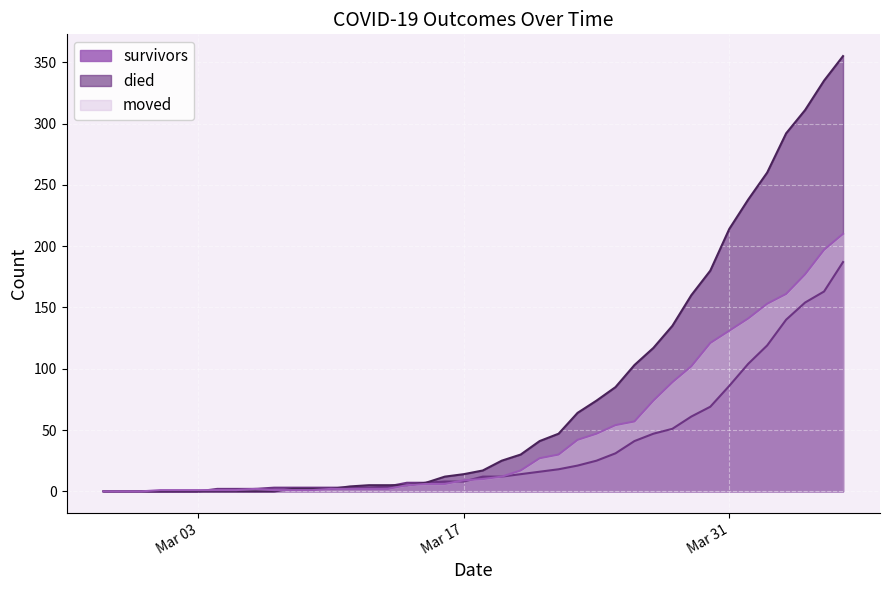

After their last crossing, which series has the higher values: moved or died?

died